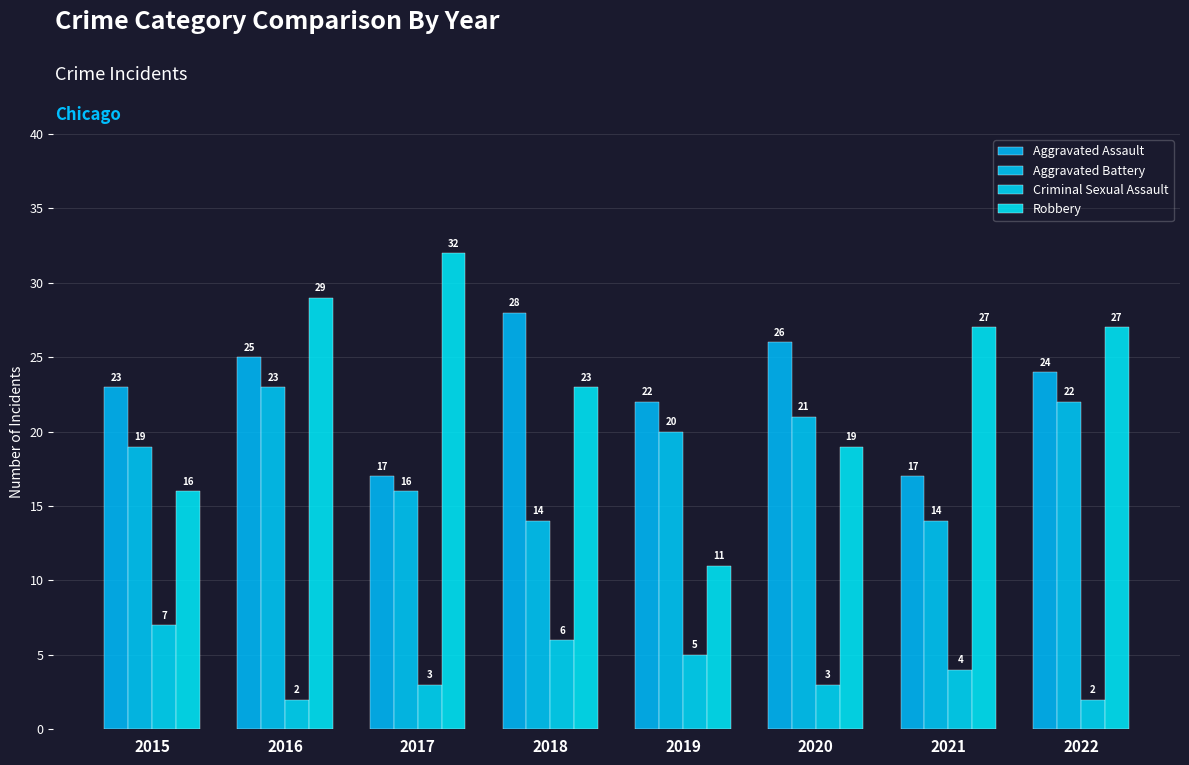

True or false: Aggravated Battery has a value of 32 at 2019.

False